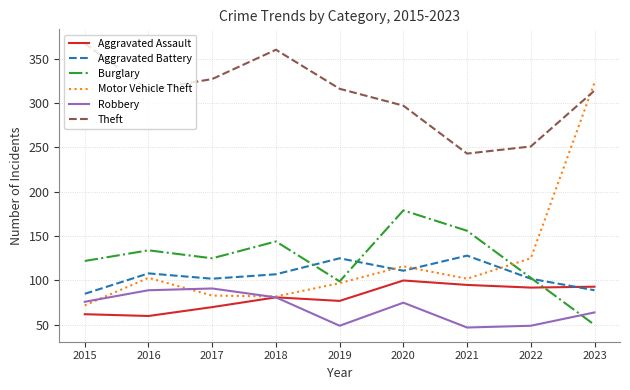

What is the minimum value shown in the chart?

47